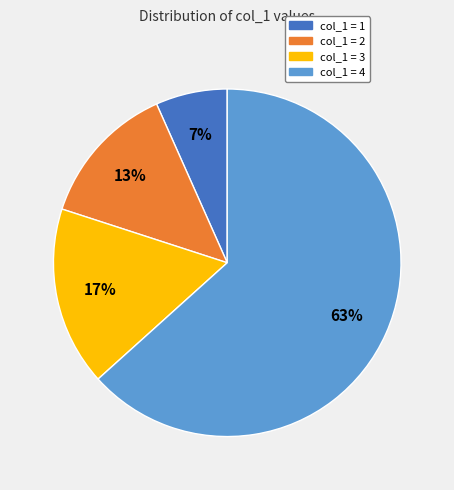

Do col_1 = 3 and col_1 = 2 together represent more than half of the pie?

No